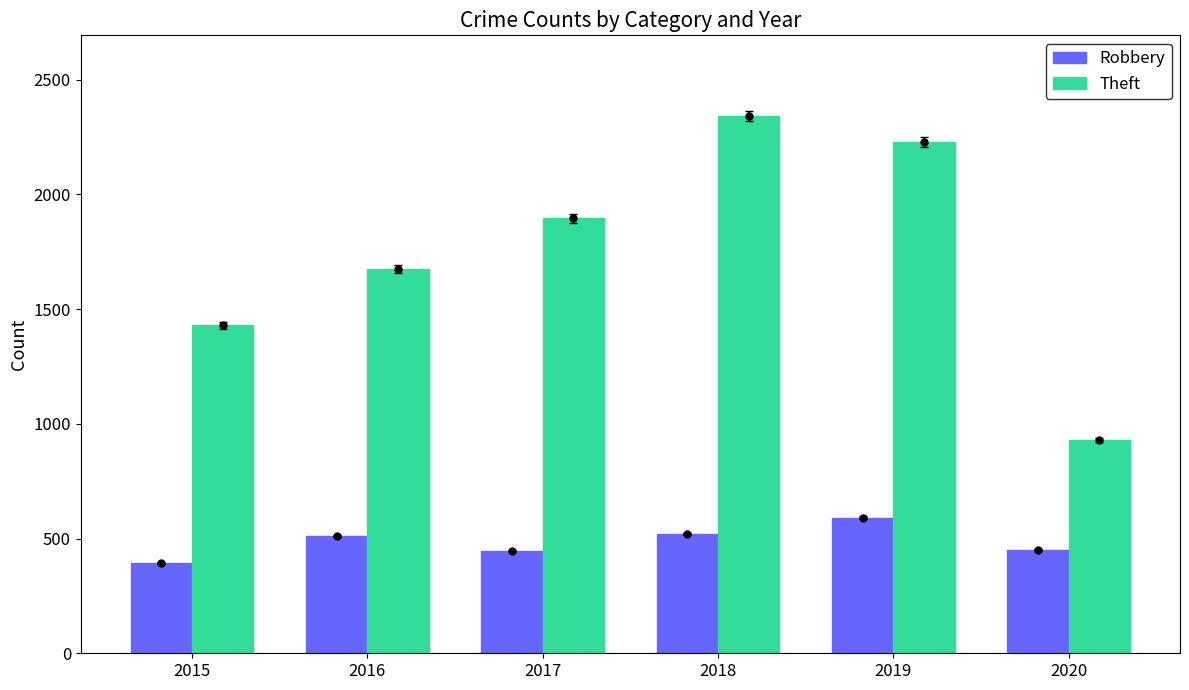

Which series has the largest total across all categories?

Theft